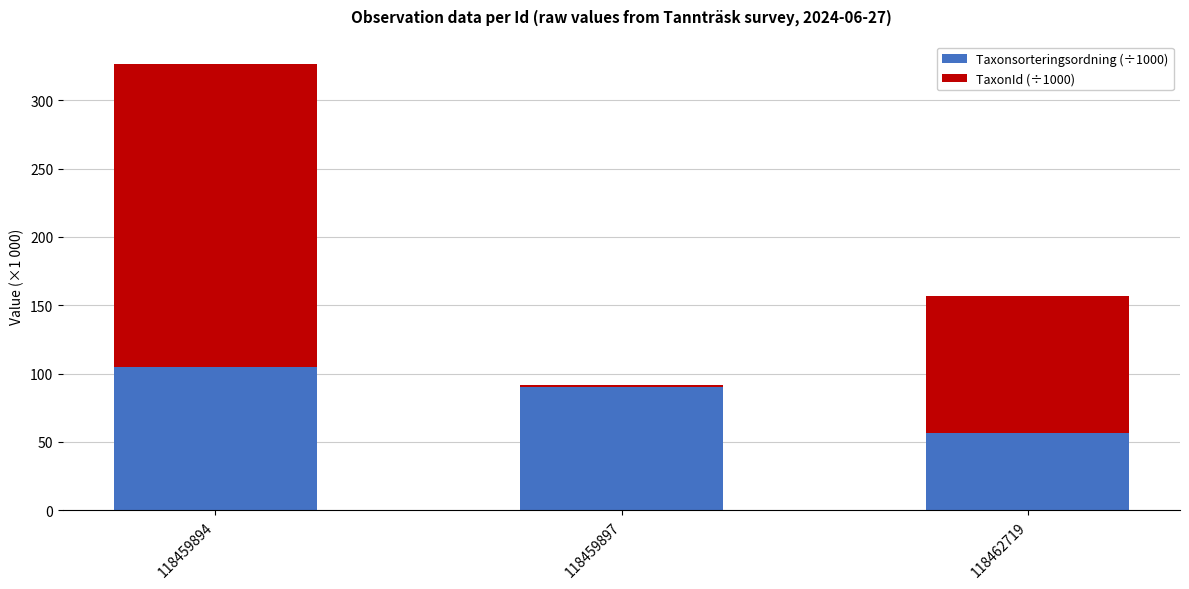

How many data points in Taxonsorteringsordning (÷1000) are less than 90?

1